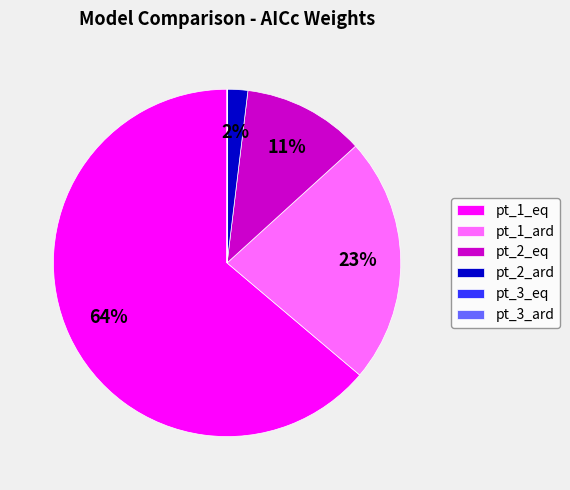

To the nearest percent, what is the average slice percentage?

17%